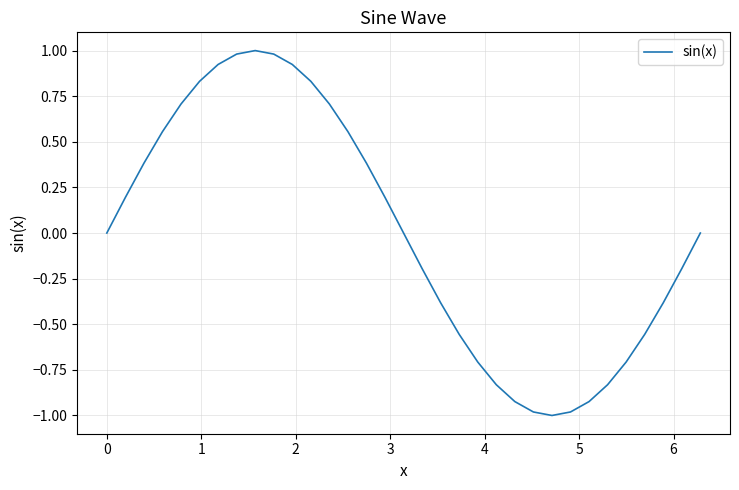

How many categories are shown in the chart?

33